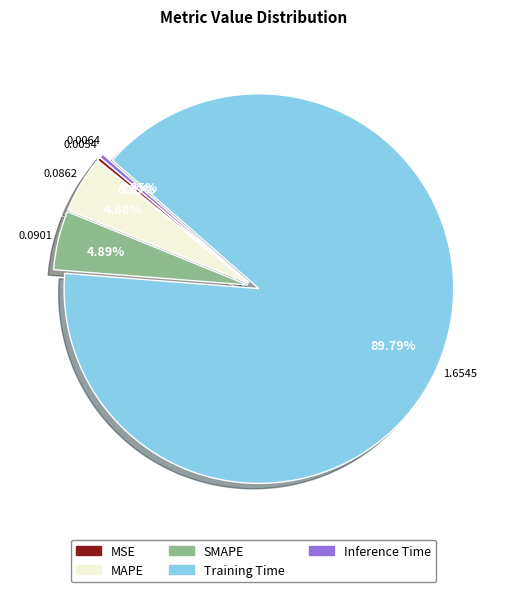

Count the number of slices in the pie.

5